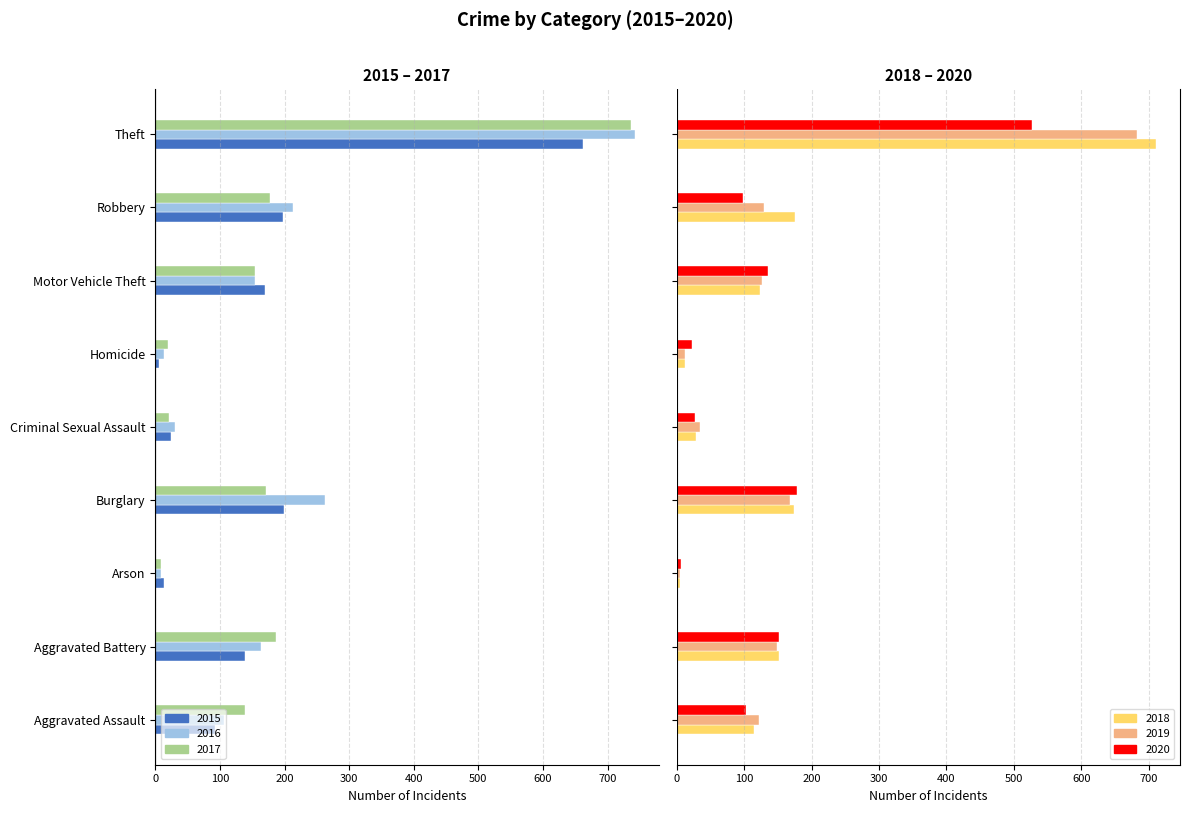

What position from the left is Theft?

9